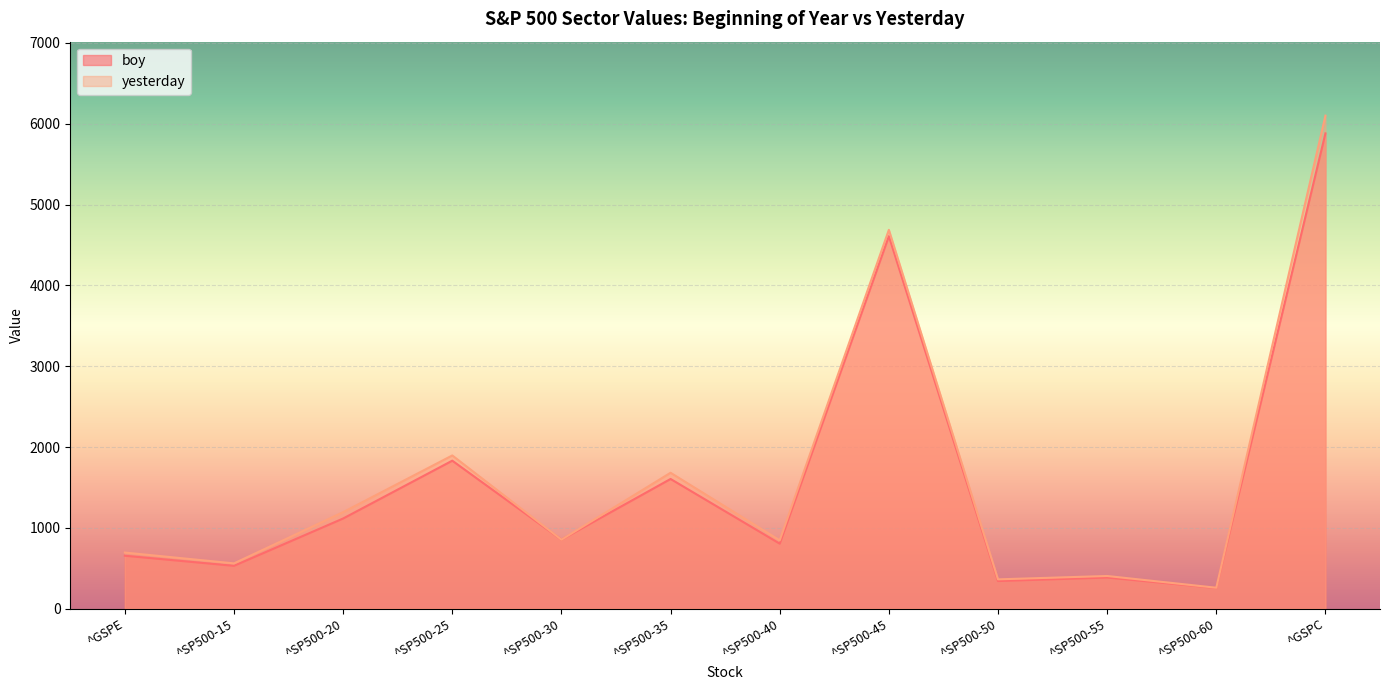

Is it true that boy equals 275.6 at ^GSPE?

False